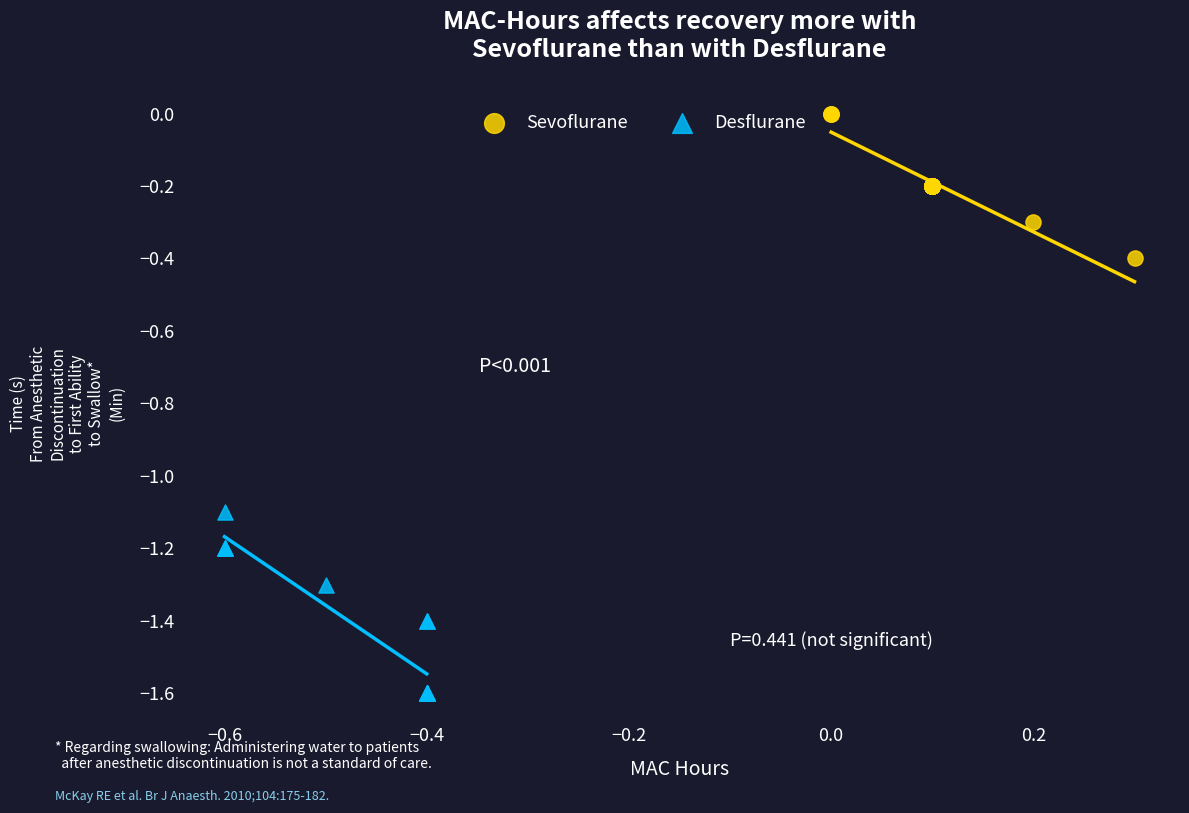

Which series has the largest Y range (max minus min)?

Desflurane